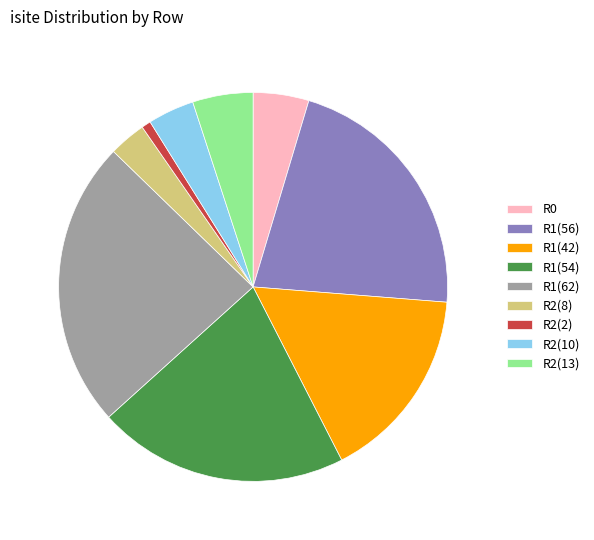

Is there any slice that represents more than half of the pie?

No